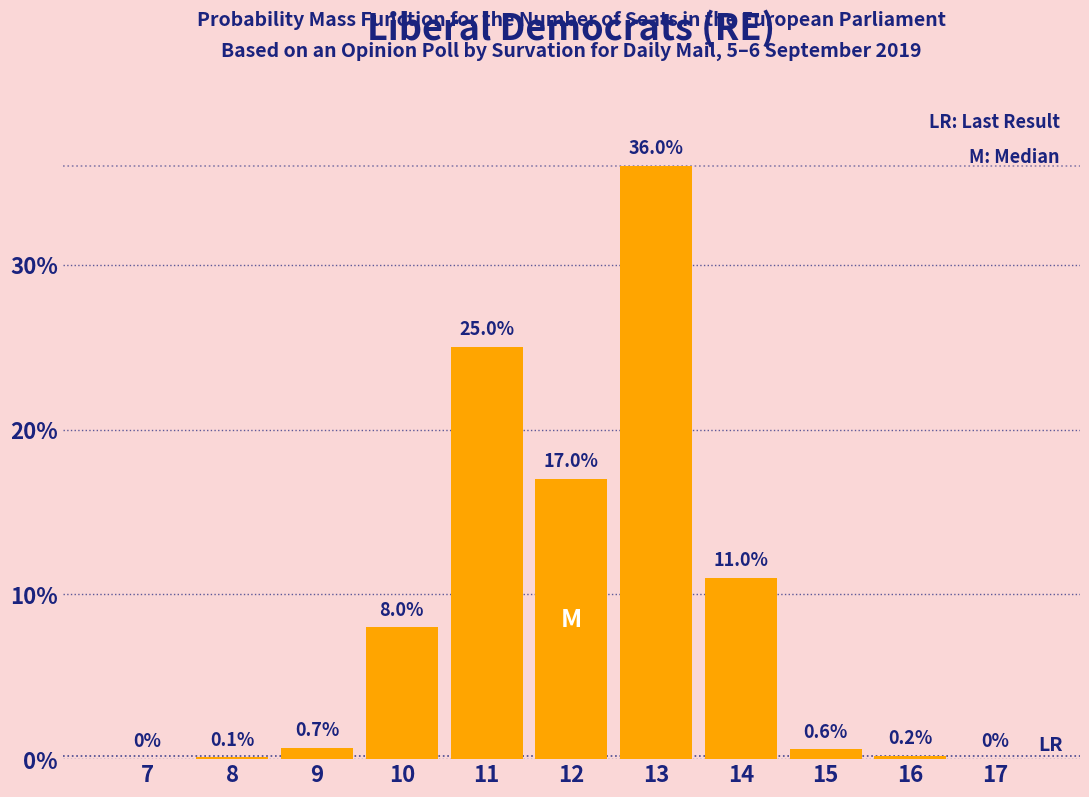

Reading right to left, list all the values displayed in this chart.

17=0.0	16=0.2	15=0.6	14=11.0	13=36.0	12=17.0	11=25.0	10=8.0	9=0.7	8=0.1	7=0.0